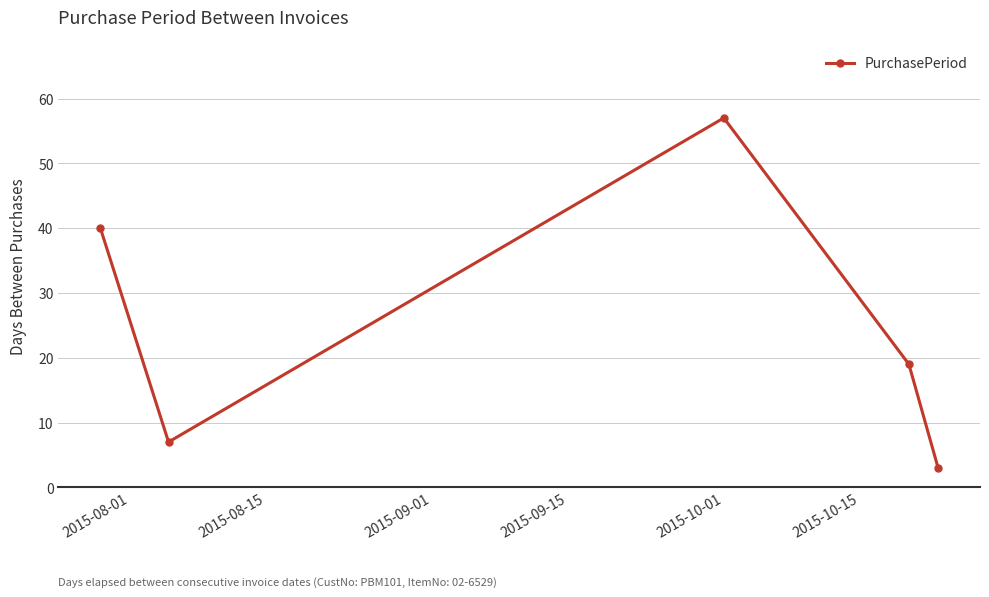

Reading left to right, list all the values displayed in this chart.

40	7	57	19	3